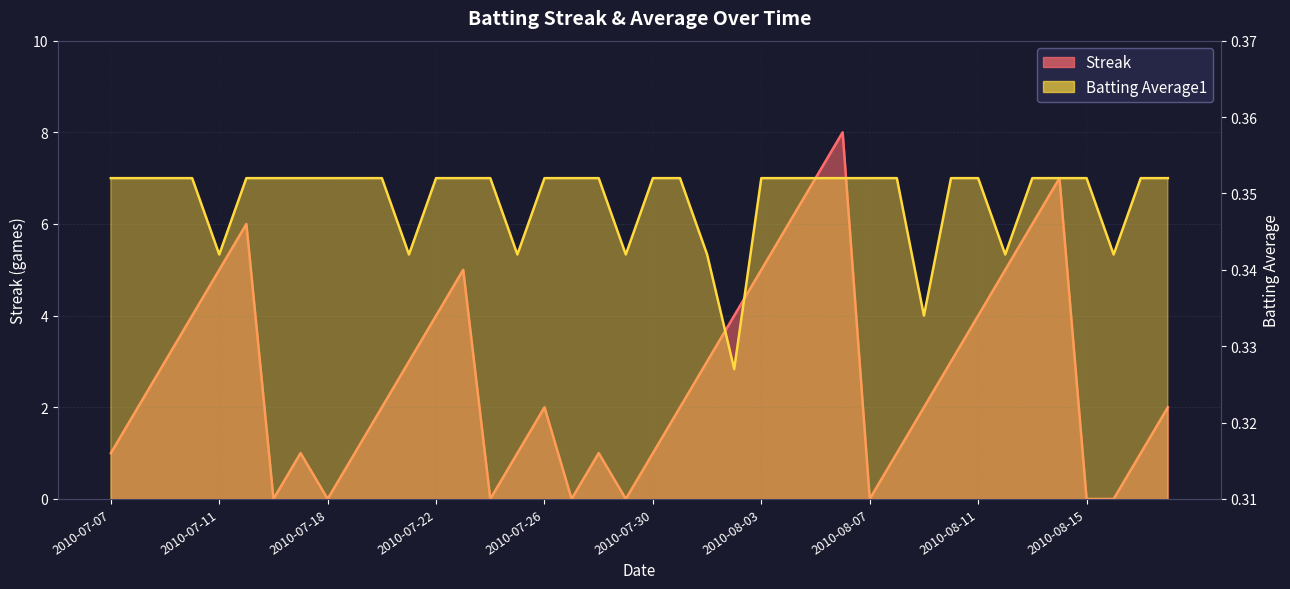

At which category is the sum across all series the highest?

2010-08-06